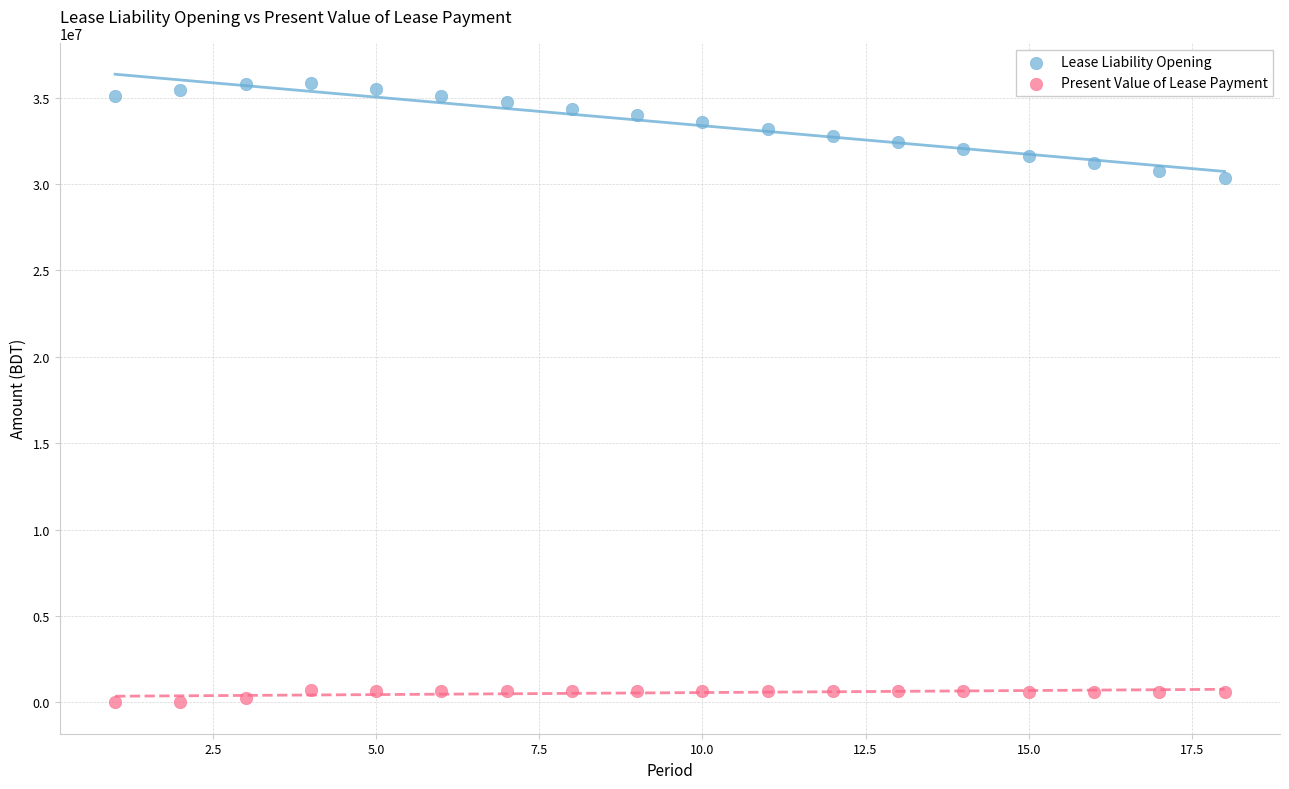

Which series reaches the minimum Y coordinate?

Present Value of Lease Payment